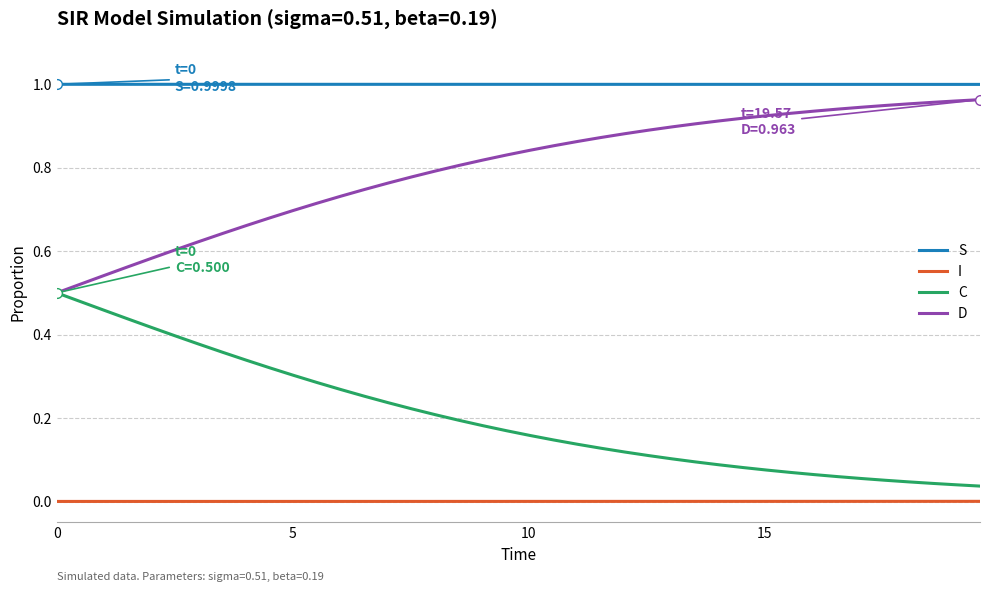

True or false: S and C intersect in this chart.

False